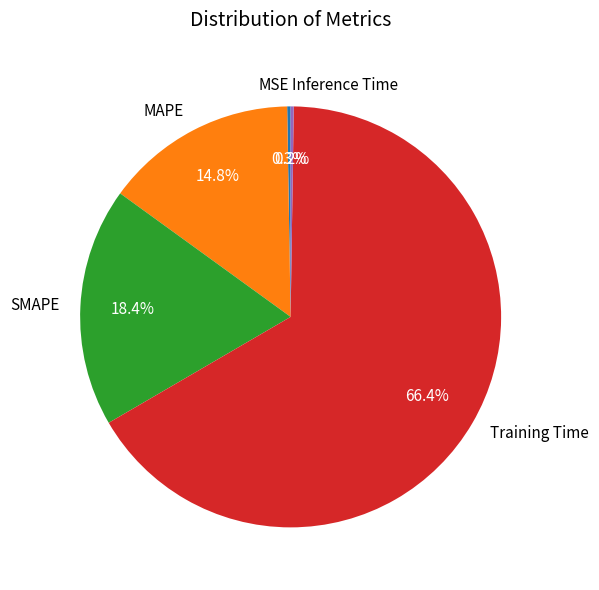

To the nearest percent, what is the combined percentage of MAPE and SMAPE?

33%